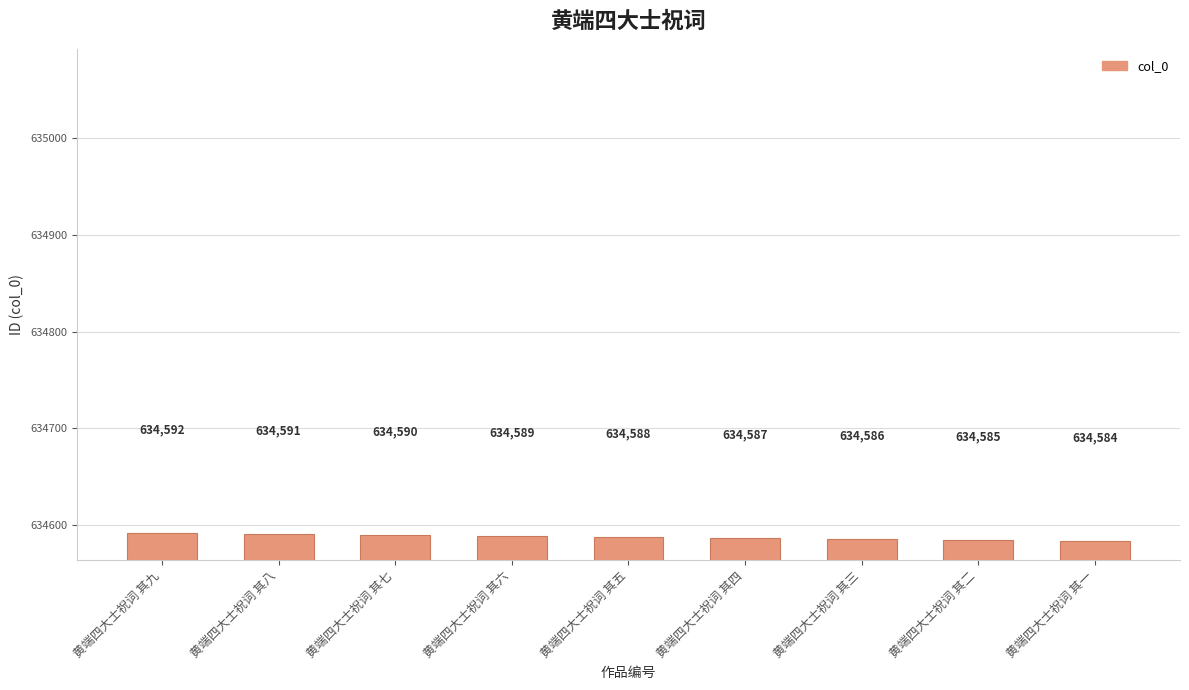

The chart shows a value of 634584 at 黄端四大士祝词 其一. True or false?

True